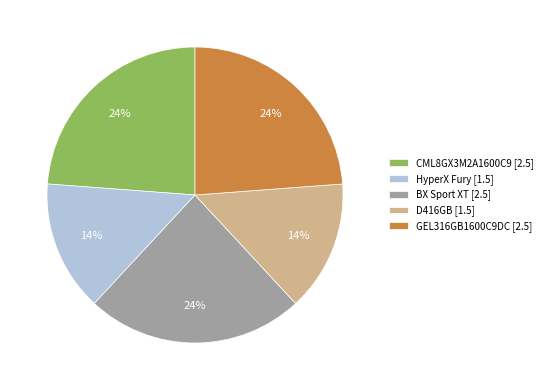

True or false: GEL316GB1600C9DC accounts for 37% of the total.

False